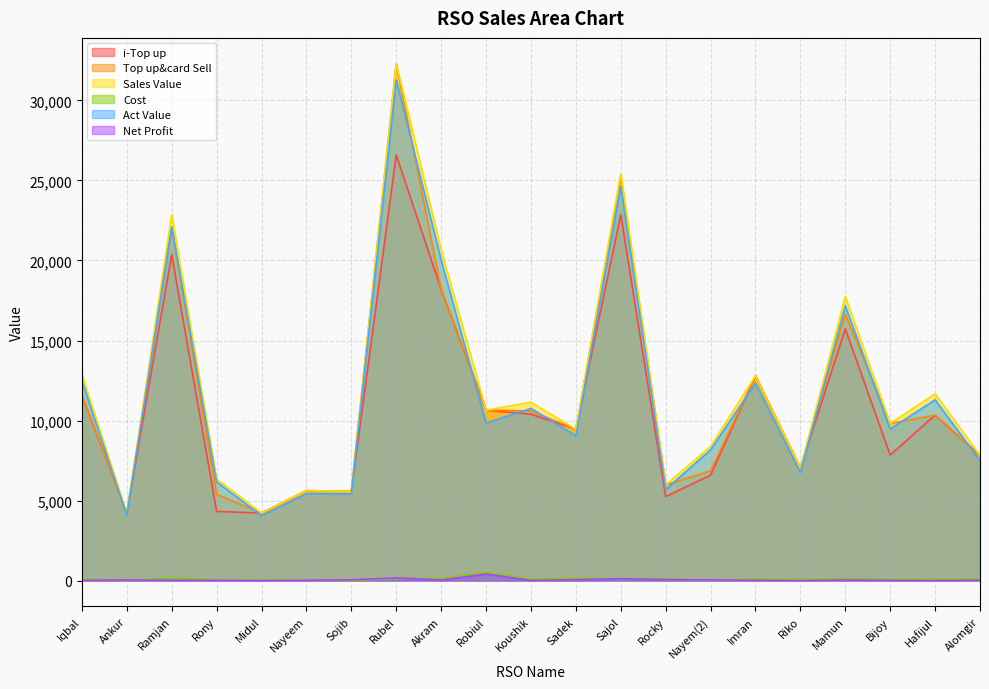

Does the chart display data point markers on the line(s)?

No